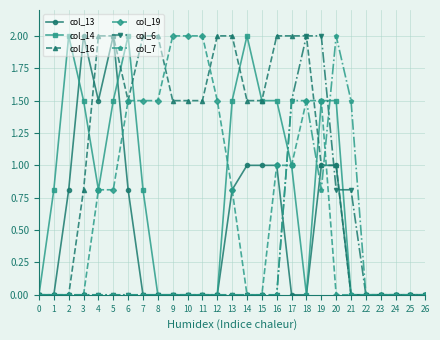

How many lines are shown in the chart?

6